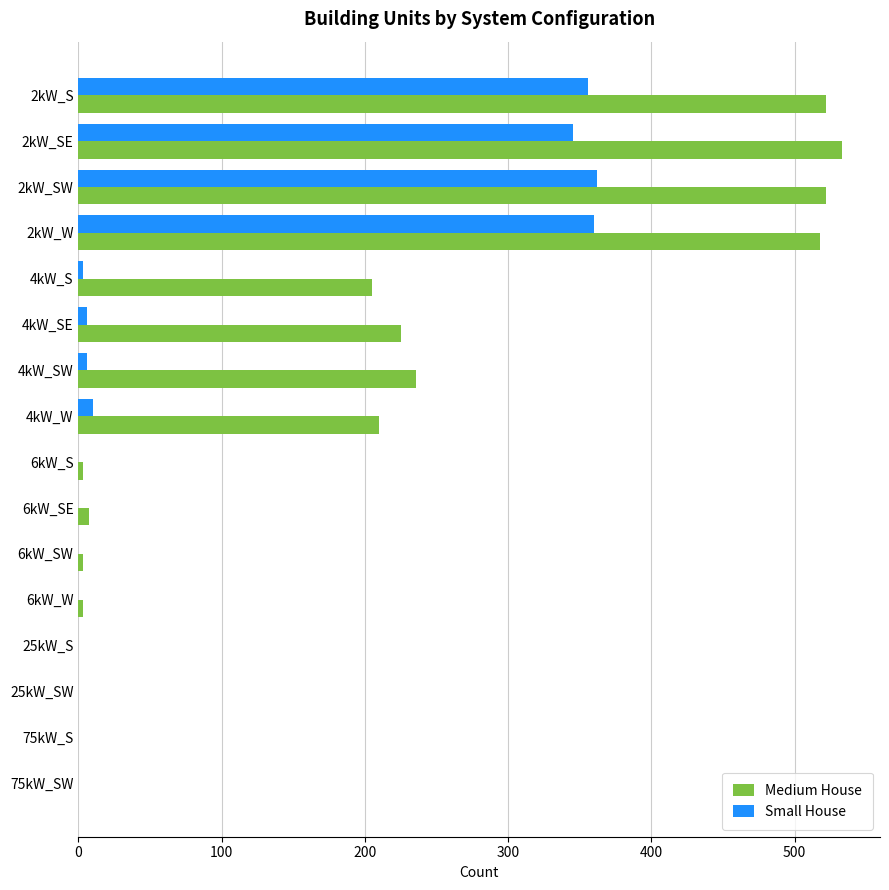

How many series are shown in this chart?

2